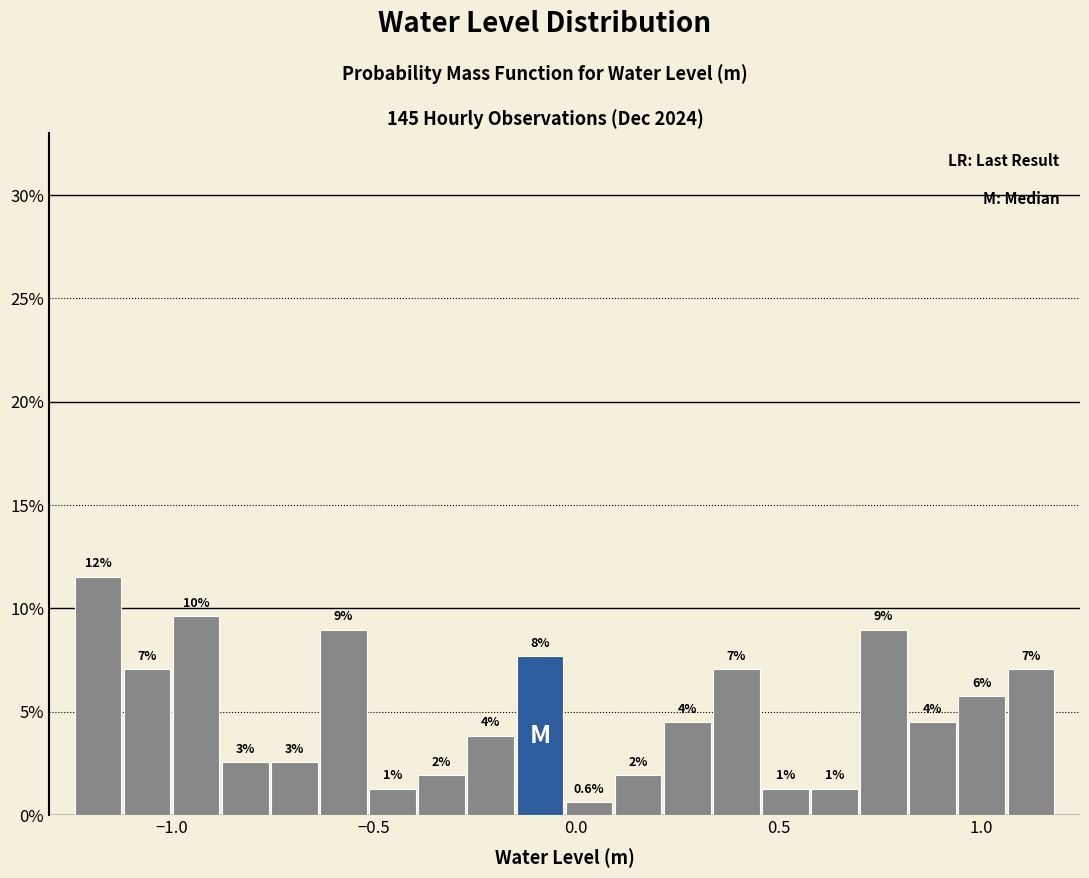

Around what value on the x-axis is the tallest bar? Give the approximate position of its centre, as read against the axis.

-1.20